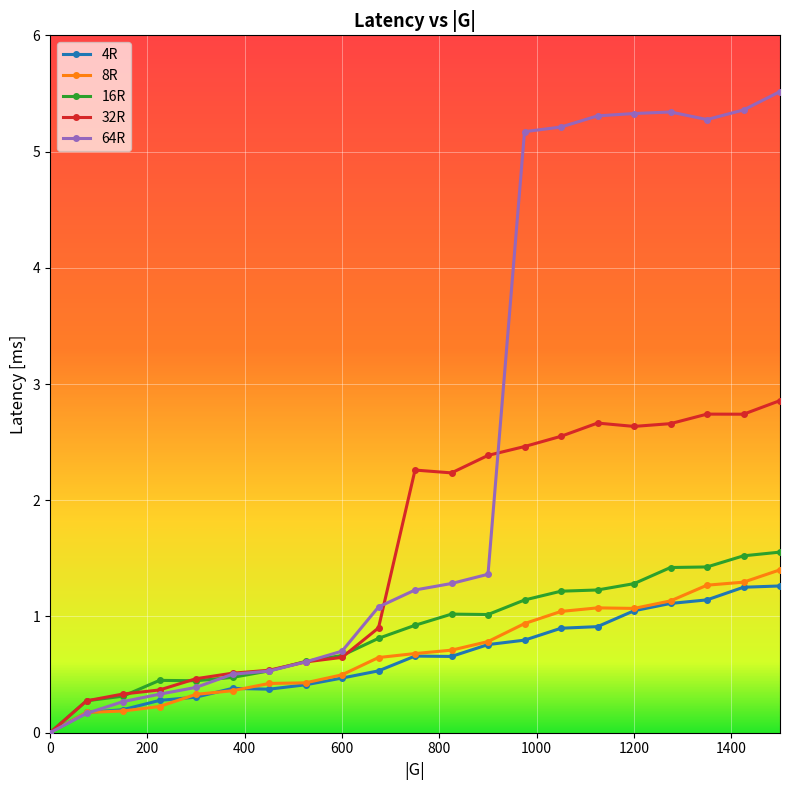

Which series has the largest range (max minus min)?

64R